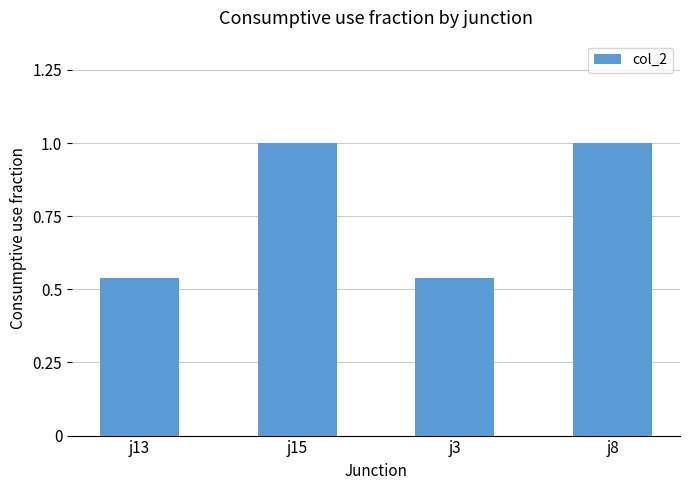

The value at j13 is 0.7. True or false?

False